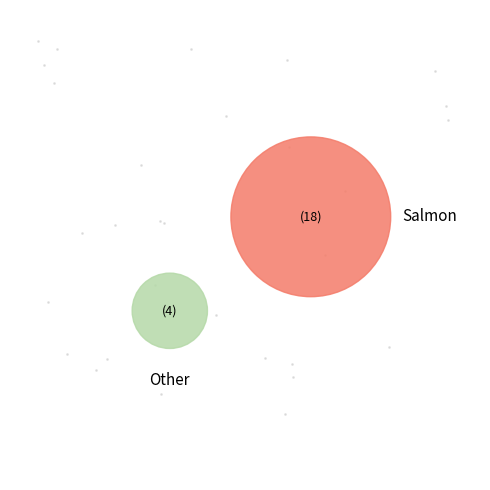

To the nearest percent, what portion does 2 represent?

9%